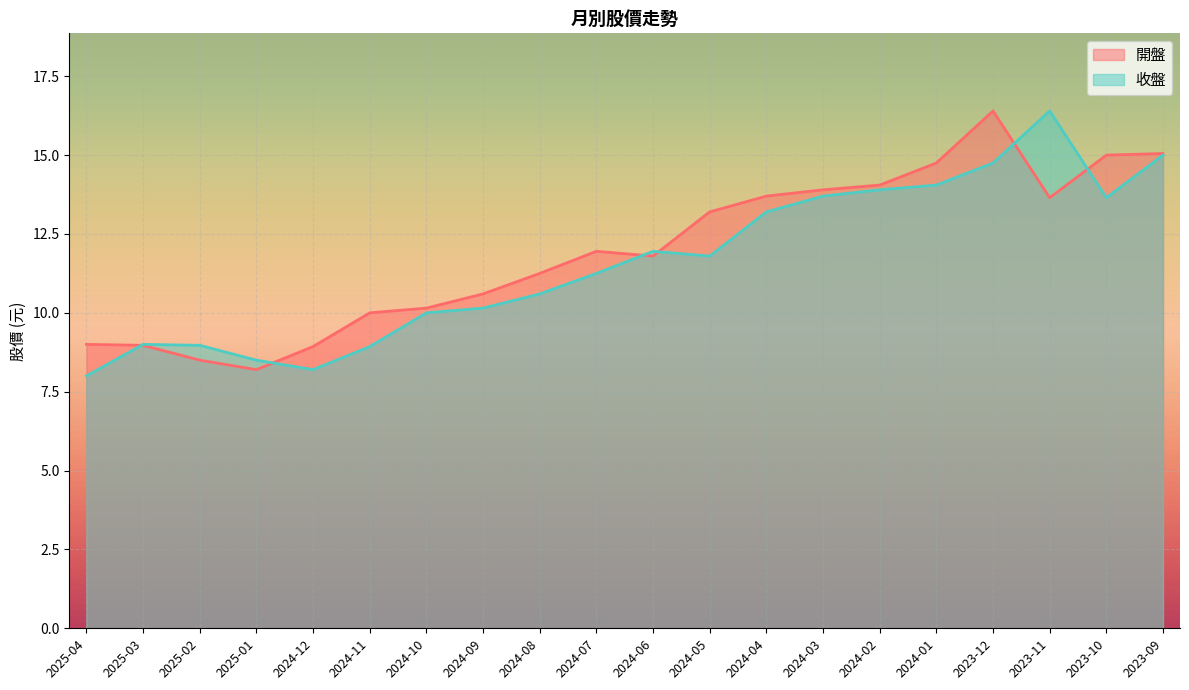

At which category does 收盤 reach its first local valley?

2024-12